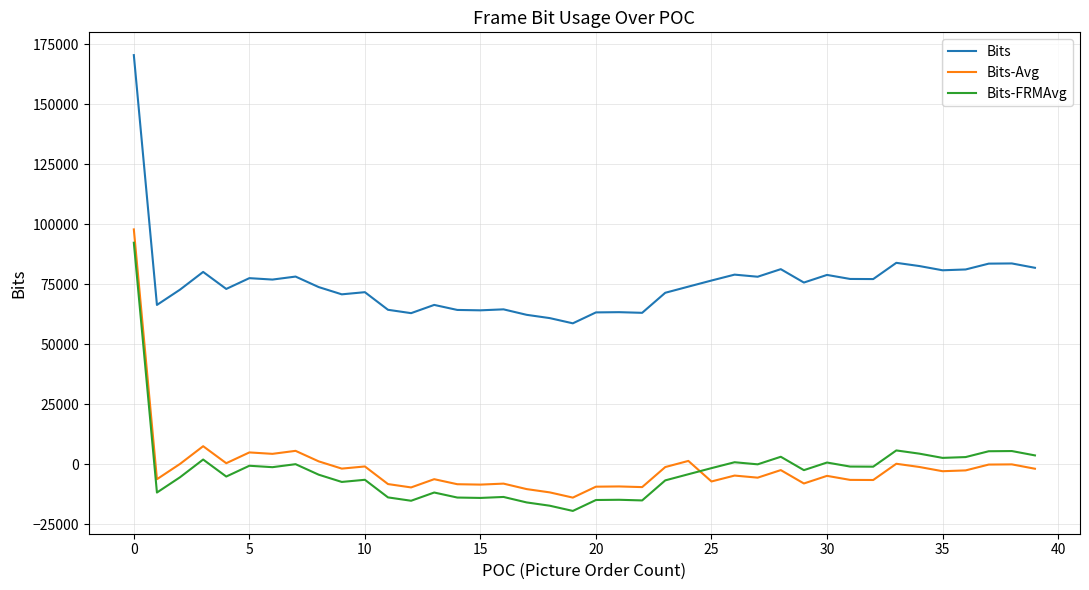

True or false: Bits and Bits-FRMAvg cross at least once.

False